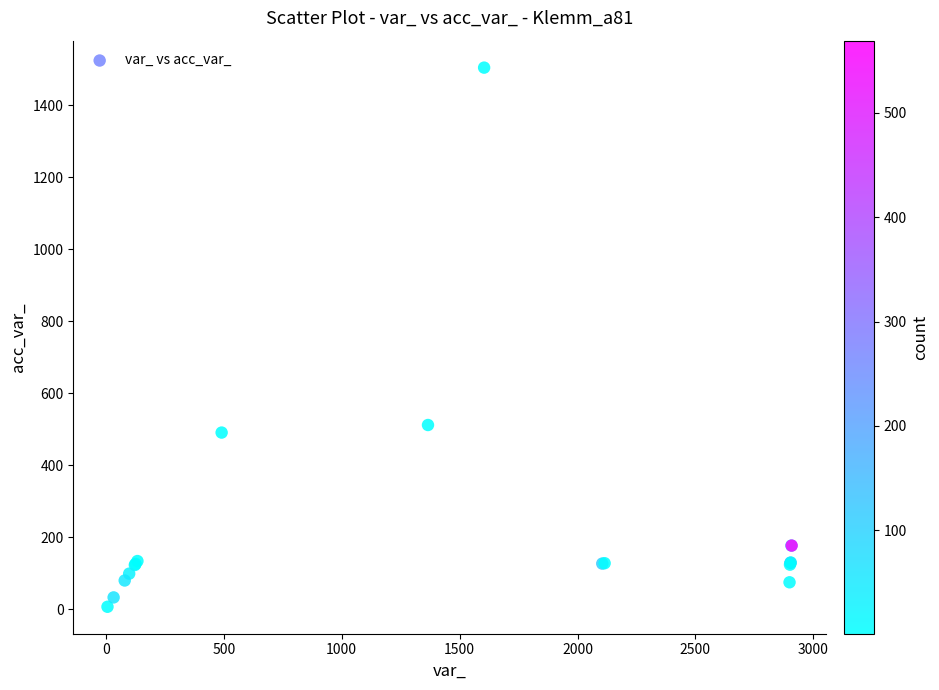

What Y value in the scatter plot is closest to 756?

512